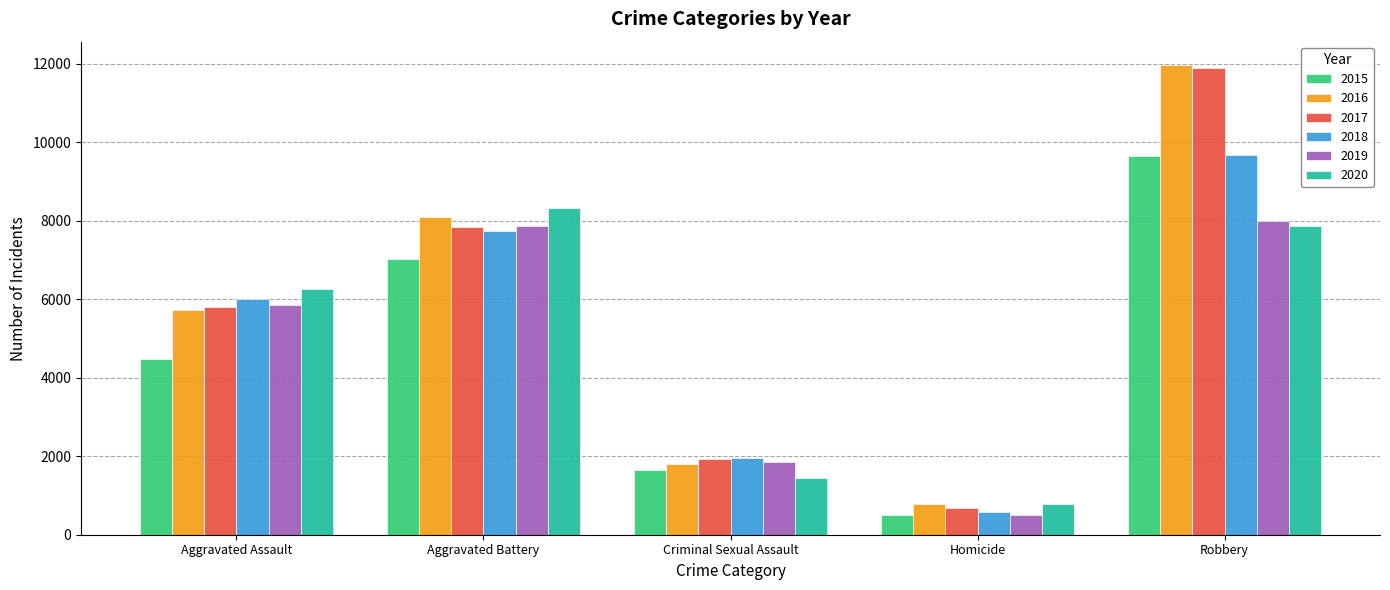

Which series has the largest range (max minus min)?

2017